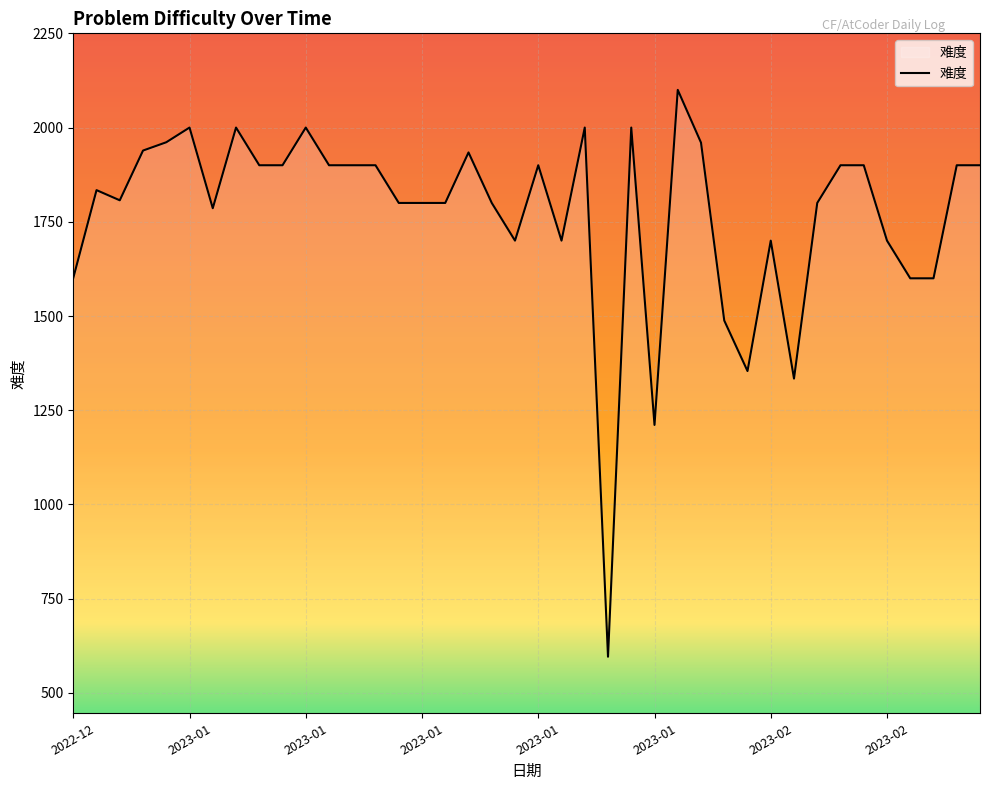

What is the minimum value shown in the chart?

596